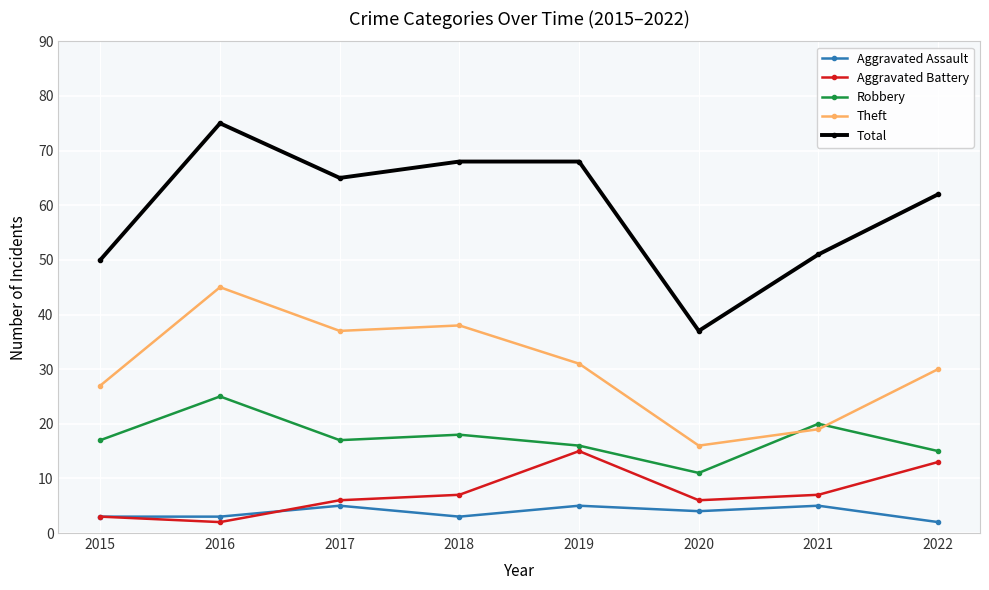

What are all the series names shown in the legend?

Aggravated Assault, Aggravated Battery, Robbery, Theft, Total